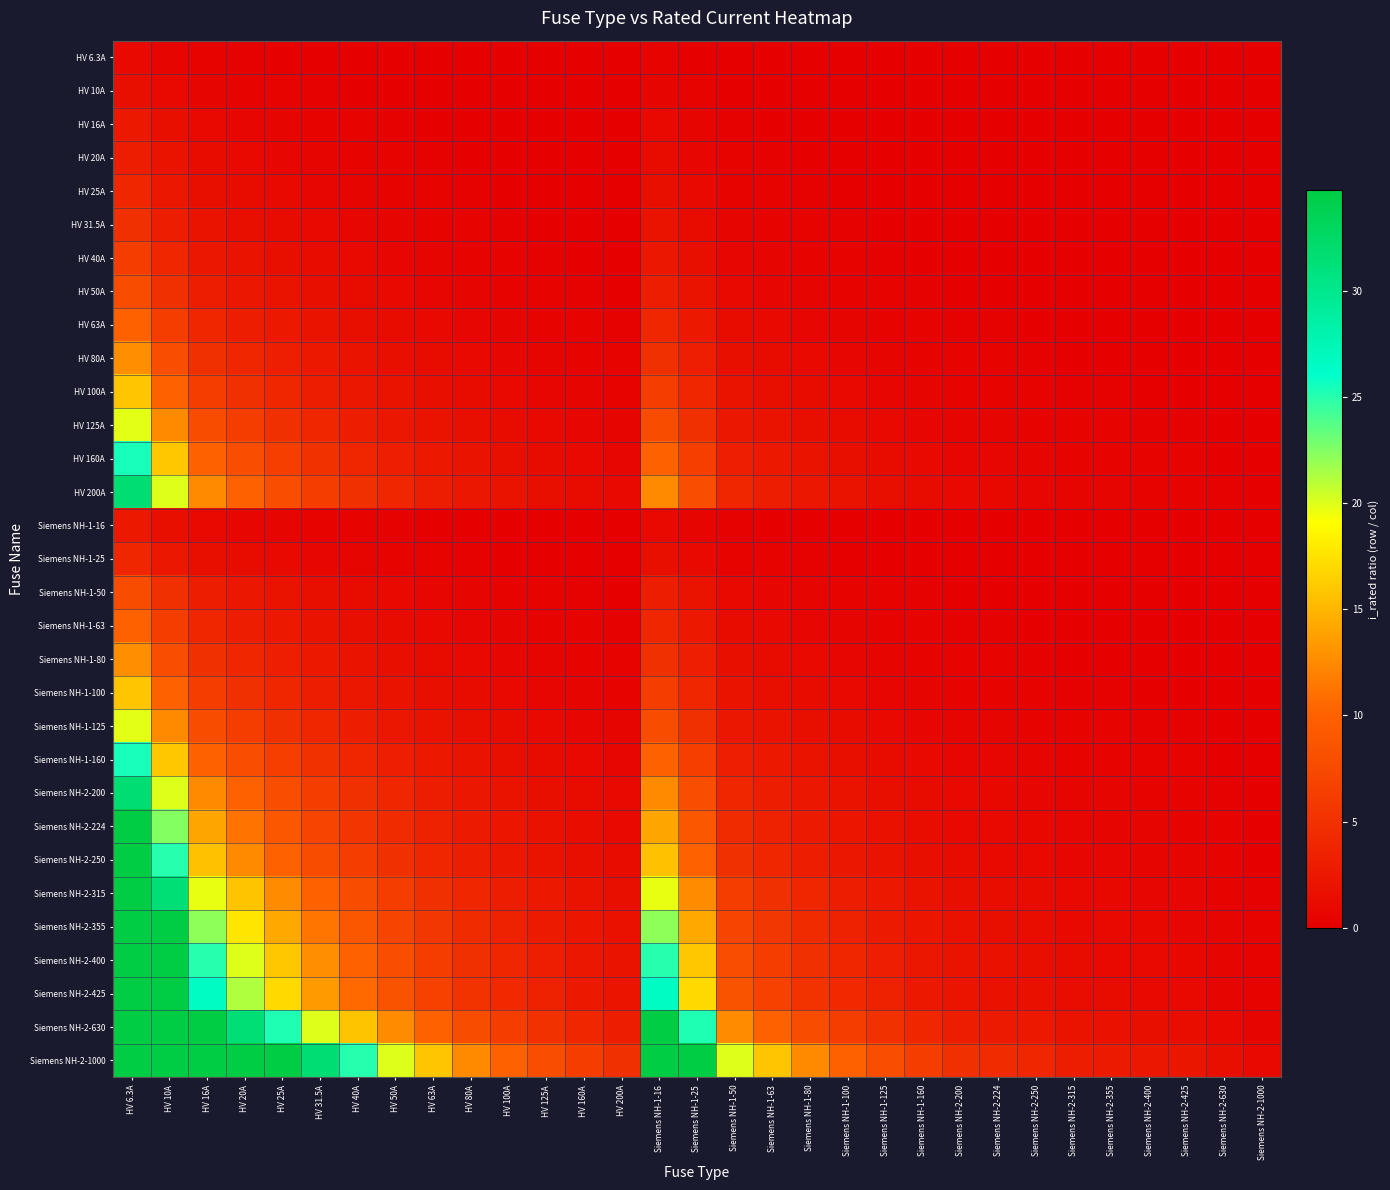

Reading left to right, list all the values displayed in this chart.

HV 6.3A: HV 6.3A=1.0	HV 10A=0.6	HV 16A=0.4	HV 20A=0.3	HV 25A=0.3	HV 31.5A=0.2	HV 40A=0.2	HV 50A=0.1	HV 63A=0.1	HV 80A=0.1	HV 100A=0.1	HV 125A=0.1	HV 160A=0.0	HV 200A=0.0	Siemens NH-1-16=0.4	Siemens NH-1-25=0.3	Siemens NH-1-50=0.1	Siemens NH-1-63=0.1	Siemens NH-1-80=0.1	Siemens NH-1-100=0.1	Siemens NH-1-125=0.1	Siemens NH-1-160=0.0	Siemens NH-2-200=0.0	Siemens NH-2-224=0.0	Siemens NH-2-250=0.0	Siemens NH-2-315=0.0	Siemens NH-2-355=0.0	Siemens NH-2-400=0.0	Siemens NH-2-425=0.0	Siemens NH-2-630=0.0	Siemens NH-2-1000=0.0
HV 10A: HV 6.3A=1.6	HV 10A=1.0	HV 16A=0.6	HV 20A=0.5	HV 25A=0.4	HV 31.5A=0.3	HV 40A=0.2	HV 50A=0.2	HV 63A=0.2	HV 80A=0.1	HV 100A=0.1	HV 125A=0.1	HV 160A=0.1	HV 200A=0.1	Siemens NH-1-16=0.6	Siemens NH-1-25=0.4	Siemens NH-1-50=0.2	Siemens NH-1-63=0.2	Siemens NH-1-80=0.1	Siemens NH-1-100=0.1	Siemens NH-1-125=0.1	Siemens NH-1-160=0.1	Siemens NH-2-200=0.1	Siemens NH-2-224=0.0	Siemens NH-2-250=0.0	Siemens NH-2-315=0.0	Siemens NH-2-355=0.0	Siemens NH-2-400=0.0	Siemens NH-2-425=0.0	Siemens NH-2-630=0.0	Siemens NH-2-1000=0.0
HV 16A: HV 6.3A=2.5	HV 10A=1.6	HV 16A=1.0	HV 20A=0.8	HV 25A=0.6	HV 31.5A=0.5	HV 40A=0.4	HV 50A=0.3	HV 63A=0.3	HV 80A=0.2	HV 100A=0.2	HV 125A=0.1	HV 160A=0.1	HV 200A=0.1	Siemens NH-1-16=1.0	Siemens NH-1-25=0.6	Siemens NH-1-50=0.3	Siemens NH-1-63=0.3	Siemens NH-1-80=0.2	Siemens NH-1-100=0.2	Siemens NH-1-125=0.1	Siemens NH-1-160=0.1	Siemens NH-2-200=0.1	Siemens NH-2-224=0.1	Siemens NH-2-250=0.1	Siemens NH-2-315=0.1	Siemens NH-2-355=0.0	Siemens NH-2-400=0.0	Siemens NH-2-425=0.0	Siemens NH-2-630=0.0	Siemens NH-2-1000=0.0
HV 20A: HV 6.3A=3.2	HV 10A=2.0	HV 16A=1.2	HV 20A=1.0	HV 25A=0.8	HV 31.5A=0.6	HV 40A=0.5	HV 50A=0.4	HV 63A=0.3	HV 80A=0.2	HV 100A=0.2	HV 125A=0.2	HV 160A=0.1	HV 200A=0.1	Siemens NH-1-16=1.2	Siemens NH-1-25=0.8	Siemens NH-1-50=0.4	Siemens NH-1-63=0.3	Siemens NH-1-80=0.2	Siemens NH-1-100=0.2	Siemens NH-1-125=0.2	Siemens NH-1-160=0.1	Siemens NH-2-200=0.1	Siemens NH-2-224=0.1	Siemens NH-2-250=0.1	Siemens NH-2-315=0.1	Siemens NH-2-355=0.1	Siemens NH-2-400=0.1	Siemens NH-2-425=0.0	Siemens NH-2-630=0.0	Siemens NH-2-1000=0.0
HV 25A: HV 6.3A=4.0	HV 10A=2.5	HV 16A=1.6	HV 20A=1.2	HV 25A=1.0	HV 31.5A=0.8	HV 40A=0.6	HV 50A=0.5	HV 63A=0.4	HV 80A=0.3	HV 100A=0.2	HV 125A=0.2	HV 160A=0.2	HV 200A=0.1	Siemens NH-1-16=1.6	Siemens NH-1-25=1.0	Siemens NH-1-50=0.5	Siemens NH-1-63=0.4	Siemens NH-1-80=0.3	Siemens NH-1-100=0.2	Siemens NH-1-125=0.2	Siemens NH-1-160=0.2	Siemens NH-2-200=0.1	Siemens NH-2-224=0.1	Siemens NH-2-250=0.1	Siemens NH-2-315=0.1	Siemens NH-2-355=0.1	Siemens NH-2-400=0.1	Siemens NH-2-425=0.1	Siemens NH-2-630=0.0	Siemens NH-2-1000=0.0
HV 31.5A: HV 6.3A=5.0	HV 10A=3.1	HV 16A=2.0	HV 20A=1.6	HV 25A=1.3	HV 31.5A=1.0	HV 40A=0.8	HV 50A=0.6	HV 63A=0.5	HV 80A=0.4	HV 100A=0.3	HV 125A=0.3	HV 160A=0.2	HV 200A=0.2	Siemens NH-1-16=2.0	Siemens NH-1-25=1.3	Siemens NH-1-50=0.6	Siemens NH-1-63=0.5	Siemens NH-1-80=0.4	Siemens NH-1-100=0.3	Siemens NH-1-125=0.3	Siemens NH-1-160=0.2	Siemens NH-2-200=0.2	Siemens NH-2-224=0.1	Siemens NH-2-250=0.1	Siemens NH-2-315=0.1	Siemens NH-2-355=0.1	Siemens NH-2-400=0.1	Siemens NH-2-425=0.1	Siemens NH-2-630=0.1	Siemens NH-2-1000=0.0
HV 40A: HV 6.3A=6.3	HV 10A=4.0	HV 16A=2.5	HV 20A=2.0	HV 25A=1.6	HV 31.5A=1.3	HV 40A=1.0	HV 50A=0.8	HV 63A=0.6	HV 80A=0.5	HV 100A=0.4	HV 125A=0.3	HV 160A=0.2	HV 200A=0.2	Siemens NH-1-16=2.5	Siemens NH-1-25=1.6	Siemens NH-1-50=0.8	Siemens NH-1-63=0.6	Siemens NH-1-80=0.5	Siemens NH-1-100=0.4	Siemens NH-1-125=0.3	Siemens NH-1-160=0.2	Siemens NH-2-200=0.2	Siemens NH-2-224=0.2	Siemens NH-2-250=0.2	Siemens NH-2-315=0.1	Siemens NH-2-355=0.1	Siemens NH-2-400=0.1	Siemens NH-2-425=0.1	Siemens NH-2-630=0.1	Siemens NH-2-1000=0.0
HV 50A: HV 6.3A=7.9	HV 10A=5.0	HV 16A=3.1	HV 20A=2.5	HV 25A=2.0	HV 31.5A=1.6	HV 40A=1.2	HV 50A=1.0	HV 63A=0.8	HV 80A=0.6	HV 100A=0.5	HV 125A=0.4	HV 160A=0.3	HV 200A=0.2	Siemens NH-1-16=3.1	Siemens NH-1-25=2.0	Siemens NH-1-50=1.0	Siemens NH-1-63=0.8	Siemens NH-1-80=0.6	Siemens NH-1-100=0.5	Siemens NH-1-125=0.4	Siemens NH-1-160=0.3	Siemens NH-2-200=0.2	Siemens NH-2-224=0.2	Siemens NH-2-250=0.2	Siemens NH-2-315=0.2	Siemens NH-2-355=0.1	Siemens NH-2-400=0.1	Siemens NH-2-425=0.1	Siemens NH-2-630=0.1	Siemens NH-2-1000=0.1
HV 63A: HV 6.3A=10.0	HV 10A=6.3	HV 16A=3.9	HV 20A=3.1	HV 25A=2.5	HV 31.5A=2.0	HV 40A=1.6	HV 50A=1.3	HV 63A=1.0	HV 80A=0.8	HV 100A=0.6	HV 125A=0.5	HV 160A=0.4	HV 200A=0.3	Siemens NH-1-16=3.9	Siemens NH-1-25=2.5	Siemens NH-1-50=1.3	Siemens NH-1-63=1.0	Siemens NH-1-80=0.8	Siemens NH-1-100=0.6	Siemens NH-1-125=0.5	Siemens NH-1-160=0.4	Siemens NH-2-200=0.3	Siemens NH-2-224=0.3	Siemens NH-2-250=0.3	Siemens NH-2-315=0.2	Siemens NH-2-355=0.2	Siemens NH-2-400=0.2	Siemens NH-2-425=0.1	Siemens NH-2-630=0.1	Siemens NH-2-1000=0.1
HV 80A: HV 6.3A=12.7	HV 10A=8.0	HV 16A=5.0	HV 20A=4.0	HV 25A=3.2	HV 31.5A=2.5	HV 40A=2.0	HV 50A=1.6	HV 63A=1.3	HV 80A=1.0	HV 100A=0.8	HV 125A=0.6	HV 160A=0.5	HV 200A=0.4	Siemens NH-1-16=5.0	Siemens NH-1-25=3.2	Siemens NH-1-50=1.6	Siemens NH-1-63=1.3	Siemens NH-1-80=1.0	Siemens NH-1-100=0.8	Siemens NH-1-125=0.6	Siemens NH-1-160=0.5	Siemens NH-2-200=0.4	Siemens NH-2-224=0.4	Siemens NH-2-250=0.3	Siemens NH-2-315=0.3	Siemens NH-2-355=0.2	Siemens NH-2-400=0.2	Siemens NH-2-425=0.2	Siemens NH-2-630=0.1	Siemens NH-2-1000=0.1
HV 100A: HV 6.3A=15.9	HV 10A=10.0	HV 16A=6.2	HV 20A=5.0	HV 25A=4.0	HV 31.5A=3.2	HV 40A=2.5	HV 50A=2.0	HV 63A=1.6	HV 80A=1.2	HV 100A=1.0	HV 125A=0.8	HV 160A=0.6	HV 200A=0.5	Siemens NH-1-16=6.2	Siemens NH-1-25=4.0	Siemens NH-1-50=2.0	Siemens NH-1-63=1.6	Siemens NH-1-80=1.2	Siemens NH-1-100=1.0	Siemens NH-1-125=0.8	Siemens NH-1-160=0.6	Siemens NH-2-200=0.5	Siemens NH-2-224=0.4	Siemens NH-2-250=0.4	Siemens NH-2-315=0.3	Siemens NH-2-355=0.3	Siemens NH-2-400=0.2	Siemens NH-2-425=0.2	Siemens NH-2-630=0.2	Siemens NH-2-1000=0.1
HV 125A: HV 6.3A=19.8	HV 10A=12.5	HV 16A=7.8	HV 20A=6.2	HV 25A=5.0	HV 31.5A=4.0	HV 40A=3.1	HV 50A=2.5	HV 63A=2.0	HV 80A=1.6	HV 100A=1.2	HV 125A=1.0	HV 160A=0.8	HV 200A=0.6	Siemens NH-1-16=7.8	Siemens NH-1-25=5.0	Siemens NH-1-50=2.5	Siemens NH-1-63=2.0	Siemens NH-1-80=1.6	Siemens NH-1-100=1.2	Siemens NH-1-125=1.0	Siemens NH-1-160=0.8	Siemens NH-2-200=0.6	Siemens NH-2-224=0.6	Siemens NH-2-250=0.5	Siemens NH-2-315=0.4	Siemens NH-2-355=0.4	Siemens NH-2-400=0.3	Siemens NH-2-425=0.3	Siemens NH-2-630=0.2	Siemens NH-2-1000=0.1
HV 160A: HV 6.3A=25.4	HV 10A=16.0	HV 16A=10.0	HV 20A=8.0	HV 25A=6.4	HV 31.5A=5.1	HV 40A=4.0	HV 50A=3.2	HV 63A=2.5	HV 80A=2.0	HV 100A=1.6	HV 125A=1.3	HV 160A=1.0	HV 200A=0.8	Siemens NH-1-16=10.0	Siemens NH-1-25=6.4	Siemens NH-1-50=3.2	Siemens NH-1-63=2.5	Siemens NH-1-80=2.0	Siemens NH-1-100=1.6	Siemens NH-1-125=1.3	Siemens NH-1-160=1.0	Siemens NH-2-200=0.8	Siemens NH-2-224=0.7	Siemens NH-2-250=0.6	Siemens NH-2-315=0.5	Siemens NH-2-355=0.5	Siemens NH-2-400=0.4	Siemens NH-2-425=0.4	Siemens NH-2-630=0.3	Siemens NH-2-1000=0.2
HV 200A: HV 6.3A=31.7	HV 10A=20.0	HV 16A=12.5	HV 20A=10.0	HV 25A=8.0	HV 31.5A=6.3	HV 40A=5.0	HV 50A=4.0	HV 63A=3.2	HV 80A=2.5	HV 100A=2.0	HV 125A=1.6	HV 160A=1.2	HV 200A=1.0	Siemens NH-1-16=12.5	Siemens NH-1-25=8.0	Siemens NH-1-50=4.0	Siemens NH-1-63=3.2	Siemens NH-1-80=2.5	Siemens NH-1-100=2.0	Siemens NH-1-125=1.6	Siemens NH-1-160=1.2	Siemens NH-2-200=1.0	Siemens NH-2-224=0.9	Siemens NH-2-250=0.8	Siemens NH-2-315=0.6	Siemens NH-2-355=0.6	Siemens NH-2-400=0.5	Siemens NH-2-425=0.5	Siemens NH-2-630=0.3	Siemens NH-2-1000=0.2
Siemens NH-1-16: HV 6.3A=2.5	HV 10A=1.6	HV 16A=1.0	HV 20A=0.8	HV 25A=0.6	HV 31.5A=0.5	HV 40A=0.4	HV 50A=0.3	HV 63A=0.3	HV 80A=0.2	HV 100A=0.2	HV 125A=0.1	HV 160A=0.1	HV 200A=0.1	Siemens NH-1-16=1.0	Siemens NH-1-25=0.6	Siemens NH-1-50=0.3	Siemens NH-1-63=0.3	Siemens NH-1-80=0.2	Siemens NH-1-100=0.2	Siemens NH-1-125=0.1	Siemens NH-1-160=0.1	Siemens NH-2-200=0.1	Siemens NH-2-224=0.1	Siemens NH-2-250=0.1	Siemens NH-2-315=0.1	Siemens NH-2-355=0.0	Siemens NH-2-400=0.0	Siemens NH-2-425=0.0	Siemens NH-2-630=0.0	Siemens NH-2-1000=0.0
Siemens NH-1-25: HV 6.3A=4.0	HV 10A=2.5	HV 16A=1.6	HV 20A=1.2	HV 25A=1.0	HV 31.5A=0.8	HV 40A=0.6	HV 50A=0.5	HV 63A=0.4	HV 80A=0.3	HV 100A=0.2	HV 125A=0.2	HV 160A=0.2	HV 200A=0.1	Siemens NH-1-16=1.6	Siemens NH-1-25=1.0	Siemens NH-1-50=0.5	Siemens NH-1-63=0.4	Siemens NH-1-80=0.3	Siemens NH-1-100=0.2	Siemens NH-1-125=0.2	Siemens NH-1-160=0.2	Siemens NH-2-200=0.1	Siemens NH-2-224=0.1	Siemens NH-2-250=0.1	Siemens NH-2-315=0.1	Siemens NH-2-355=0.1	Siemens NH-2-400=0.1	Siemens NH-2-425=0.1	Siemens NH-2-630=0.0	Siemens NH-2-1000=0.0
Siemens NH-1-50: HV 6.3A=7.9	HV 10A=5.0	HV 16A=3.1	HV 20A=2.5	HV 25A=2.0	HV 31.5A=1.6	HV 40A=1.2	HV 50A=1.0	HV 63A=0.8	HV 80A=0.6	HV 100A=0.5	HV 125A=0.4	HV 160A=0.3	HV 200A=0.2	Siemens NH-1-16=3.1	Siemens NH-1-25=2.0	Siemens NH-1-50=1.0	Siemens NH-1-63=0.8	Siemens NH-1-80=0.6	Siemens NH-1-100=0.5	Siemens NH-1-125=0.4	Siemens NH-1-160=0.3	Siemens NH-2-200=0.2	Siemens NH-2-224=0.2	Siemens NH-2-250=0.2	Siemens NH-2-315=0.2	Siemens NH-2-355=0.1	Siemens NH-2-400=0.1	Siemens NH-2-425=0.1	Siemens NH-2-630=0.1	Siemens NH-2-1000=0.1
Siemens NH-1-63: HV 6.3A=10.0	HV 10A=6.3	HV 16A=3.9	HV 20A=3.1	HV 25A=2.5	HV 31.5A=2.0	HV 40A=1.6	HV 50A=1.3	HV 63A=1.0	HV 80A=0.8	HV 100A=0.6	HV 125A=0.5	HV 160A=0.4	HV 200A=0.3	Siemens NH-1-16=3.9	Siemens NH-1-25=2.5	Siemens NH-1-50=1.3	Siemens NH-1-63=1.0	Siemens NH-1-80=0.8	Siemens NH-1-100=0.6	Siemens NH-1-125=0.5	Siemens NH-1-160=0.4	Siemens NH-2-200=0.3	Siemens NH-2-224=0.3	Siemens NH-2-250=0.3	Siemens NH-2-315=0.2	Siemens NH-2-355=0.2	Siemens NH-2-400=0.2	Siemens NH-2-425=0.1	Siemens NH-2-630=0.1	Siemens NH-2-1000=0.1
Siemens NH-1-80: HV 6.3A=12.7	HV 10A=8.0	HV 16A=5.0	HV 20A=4.0	HV 25A=3.2	HV 31.5A=2.5	HV 40A=2.0	HV 50A=1.6	HV 63A=1.3	HV 80A=1.0	HV 100A=0.8	HV 125A=0.6	HV 160A=0.5	HV 200A=0.4	Siemens NH-1-16=5.0	Siemens NH-1-25=3.2	Siemens NH-1-50=1.6	Siemens NH-1-63=1.3	Siemens NH-1-80=1.0	Siemens NH-1-100=0.8	Siemens NH-1-125=0.6	Siemens NH-1-160=0.5	Siemens NH-2-200=0.4	Siemens NH-2-224=0.4	Siemens NH-2-250=0.3	Siemens NH-2-315=0.3	Siemens NH-2-355=0.2	Siemens NH-2-400=0.2	Siemens NH-2-425=0.2	Siemens NH-2-630=0.1	Siemens NH-2-1000=0.1
Siemens NH-1-100: HV 6.3A=15.9	HV 10A=10.0	HV 16A=6.2	HV 20A=5.0	HV 25A=4.0	HV 31.5A=3.2	HV 40A=2.5	HV 50A=2.0	HV 63A=1.6	HV 80A=1.2	HV 100A=1.0	HV 125A=0.8	HV 160A=0.6	HV 200A=0.5	Siemens NH-1-16=6.2	Siemens NH-1-25=4.0	Siemens NH-1-50=2.0	Siemens NH-1-63=1.6	Siemens NH-1-80=1.2	Siemens NH-1-100=1.0	Siemens NH-1-125=0.8	Siemens NH-1-160=0.6	Siemens NH-2-200=0.5	Siemens NH-2-224=0.4	Siemens NH-2-250=0.4	Siemens NH-2-315=0.3	Siemens NH-2-355=0.3	Siemens NH-2-400=0.2	Siemens NH-2-425=0.2	Siemens NH-2-630=0.2	Siemens NH-2-1000=0.1
Siemens NH-1-125: HV 6.3A=19.8	HV 10A=12.5	HV 16A=7.8	HV 20A=6.2	HV 25A=5.0	HV 31.5A=4.0	HV 40A=3.1	HV 50A=2.5	HV 63A=2.0	HV 80A=1.6	HV 100A=1.2	HV 125A=1.0	HV 160A=0.8	HV 200A=0.6	Siemens NH-1-16=7.8	Siemens NH-1-25=5.0	Siemens NH-1-50=2.5	Siemens NH-1-63=2.0	Siemens NH-1-80=1.6	Siemens NH-1-100=1.2	Siemens NH-1-125=1.0	Siemens NH-1-160=0.8	Siemens NH-2-200=0.6	Siemens NH-2-224=0.6	Siemens NH-2-250=0.5	Siemens NH-2-315=0.4	Siemens NH-2-355=0.4	Siemens NH-2-400=0.3	Siemens NH-2-425=0.3	Siemens NH-2-630=0.2	Siemens NH-2-1000=0.1
Siemens NH-1-160: HV 6.3A=25.4	HV 10A=16.0	HV 16A=10.0	HV 20A=8.0	HV 25A=6.4	HV 31.5A=5.1	HV 40A=4.0	HV 50A=3.2	HV 63A=2.5	HV 80A=2.0	HV 100A=1.6	HV 125A=1.3	HV 160A=1.0	HV 200A=0.8	Siemens NH-1-16=10.0	Siemens NH-1-25=6.4	Siemens NH-1-50=3.2	Siemens NH-1-63=2.5	Siemens NH-1-80=2.0	Siemens NH-1-100=1.6	Siemens NH-1-125=1.3	Siemens NH-1-160=1.0	Siemens NH-2-200=0.8	Siemens NH-2-224=0.7	Siemens NH-2-250=0.6	Siemens NH-2-315=0.5	Siemens NH-2-355=0.5	Siemens NH-2-400=0.4	Siemens NH-2-425=0.4	Siemens NH-2-630=0.3	Siemens NH-2-1000=0.2
Siemens NH-2-200: HV 6.3A=31.7	HV 10A=20.0	HV 16A=12.5	HV 20A=10.0	HV 25A=8.0	HV 31.5A=6.3	HV 40A=5.0	HV 50A=4.0	HV 63A=3.2	HV 80A=2.5	HV 100A=2.0	HV 125A=1.6	HV 160A=1.2	HV 200A=1.0	Siemens NH-1-16=12.5	Siemens NH-1-25=8.0	Siemens NH-1-50=4.0	Siemens NH-1-63=3.2	Siemens NH-1-80=2.5	Siemens NH-1-100=2.0	Siemens NH-1-125=1.6	Siemens NH-1-160=1.2	Siemens NH-2-200=1.0	Siemens NH-2-224=0.9	Siemens NH-2-250=0.8	Siemens NH-2-315=0.6	Siemens NH-2-355=0.6	Siemens NH-2-400=0.5	Siemens NH-2-425=0.5	Siemens NH-2-630=0.3	Siemens NH-2-1000=0.2
Siemens NH-2-224: HV 6.3A=35.6	HV 10A=22.4	HV 16A=14.0	HV 20A=11.2	HV 25A=9.0	HV 31.5A=7.1	HV 40A=5.6	HV 50A=4.5	HV 63A=3.6	HV 80A=2.8	HV 100A=2.2	HV 125A=1.8	HV 160A=1.4	HV 200A=1.1	Siemens NH-1-16=14.0	Siemens NH-1-25=9.0	Siemens NH-1-50=4.5	Siemens NH-1-63=3.6	Siemens NH-1-80=2.8	Siemens NH-1-100=2.2	Siemens NH-1-125=1.8	Siemens NH-1-160=1.4	Siemens NH-2-200=1.1	Siemens NH-2-224=1.0	Siemens NH-2-250=0.9	Siemens NH-2-315=0.7	Siemens NH-2-355=0.6	Siemens NH-2-400=0.6	Siemens NH-2-425=0.5	Siemens NH-2-630=0.4	Siemens NH-2-1000=0.2
Siemens NH-2-250: HV 6.3A=39.7	HV 10A=25.0	HV 16A=15.6	HV 20A=12.5	HV 25A=10.0	HV 31.5A=7.9	HV 40A=6.2	HV 50A=5.0	HV 63A=4.0	HV 80A=3.1	HV 100A=2.5	HV 125A=2.0	HV 160A=1.6	HV 200A=1.2	Siemens NH-1-16=15.6	Siemens NH-1-25=10.0	Siemens NH-1-50=5.0	Siemens NH-1-63=4.0	Siemens NH-1-80=3.1	Siemens NH-1-100=2.5	Siemens NH-1-125=2.0	Siemens NH-1-160=1.6	Siemens NH-2-200=1.2	Siemens NH-2-224=1.1	Siemens NH-2-250=1.0	Siemens NH-2-315=0.8	Siemens NH-2-355=0.7	Siemens NH-2-400=0.6	Siemens NH-2-425=0.6	Siemens NH-2-630=0.4	Siemens NH-2-1000=0.2
Siemens NH-2-315: HV 6.3A=50.0	HV 10A=31.5	HV 16A=19.7	HV 20A=15.8	HV 25A=12.6	HV 31.5A=10.0	HV 40A=7.9	HV 50A=6.3	HV 63A=5.0	HV 80A=3.9	HV 100A=3.1	HV 125A=2.5	HV 160A=2.0	HV 200A=1.6	Siemens NH-1-16=19.7	Siemens NH-1-25=12.6	Siemens NH-1-50=6.3	Siemens NH-1-63=5.0	Siemens NH-1-80=3.9	Siemens NH-1-100=3.1	Siemens NH-1-125=2.5	Siemens NH-1-160=2.0	Siemens NH-2-200=1.6	Siemens NH-2-224=1.4	Siemens NH-2-250=1.3	Siemens NH-2-315=1.0	Siemens NH-2-355=0.9	Siemens NH-2-400=0.8	Siemens NH-2-425=0.7	Siemens NH-2-630=0.5	Siemens NH-2-1000=0.3
Siemens NH-2-355: HV 6.3A=56.3	HV 10A=35.5	HV 16A=22.2	HV 20A=17.8	HV 25A=14.2	HV 31.5A=11.3	HV 40A=8.9	HV 50A=7.1	HV 63A=5.6	HV 80A=4.4	HV 100A=3.5	HV 125A=2.8	HV 160A=2.2	HV 200A=1.8	Siemens NH-1-16=22.2	Siemens NH-1-25=14.2	Siemens NH-1-50=7.1	Siemens NH-1-63=5.6	Siemens NH-1-80=4.4	Siemens NH-1-100=3.5	Siemens NH-1-125=2.8	Siemens NH-1-160=2.2	Siemens NH-2-200=1.8	Siemens NH-2-224=1.6	Siemens NH-2-250=1.4	Siemens NH-2-315=1.1	Siemens NH-2-355=1.0	Siemens NH-2-400=0.9	Siemens NH-2-425=0.8	Siemens NH-2-630=0.6	Siemens NH-2-1000=0.4
Siemens NH-2-400: HV 6.3A=63.5	HV 10A=40.0	HV 16A=25.0	HV 20A=20.0	HV 25A=16.0	HV 31.5A=12.7	HV 40A=10.0	HV 50A=8.0	HV 63A=6.3	HV 80A=5.0	HV 100A=4.0	HV 125A=3.2	HV 160A=2.5	HV 200A=2.0	Siemens NH-1-16=25.0	Siemens NH-1-25=16.0	Siemens NH-1-50=8.0	Siemens NH-1-63=6.3	Siemens NH-1-80=5.0	Siemens NH-1-100=4.0	Siemens NH-1-125=3.2	Siemens NH-1-160=2.5	Siemens NH-2-200=2.0	Siemens NH-2-224=1.8	Siemens NH-2-250=1.6	Siemens NH-2-315=1.3	Siemens NH-2-355=1.1	Siemens NH-2-400=1.0	Siemens NH-2-425=0.9	Siemens NH-2-630=0.6	Siemens NH-2-1000=0.4
Siemens NH-2-425: HV 6.3A=67.5	HV 10A=42.5	HV 16A=26.6	HV 20A=21.2	HV 25A=17.0	HV 31.5A=13.5	HV 40A=10.6	HV 50A=8.5	HV 63A=6.7	HV 80A=5.3	HV 100A=4.2	HV 125A=3.4	HV 160A=2.7	HV 200A=2.1	Siemens NH-1-16=26.6	Siemens NH-1-25=17.0	Siemens NH-1-50=8.5	Siemens NH-1-63=6.7	Siemens NH-1-80=5.3	Siemens NH-1-100=4.2	Siemens NH-1-125=3.4	Siemens NH-1-160=2.7	Siemens NH-2-200=2.1	Siemens NH-2-224=1.9	Siemens NH-2-250=1.7	Siemens NH-2-315=1.3	Siemens NH-2-355=1.2	Siemens NH-2-400=1.1	Siemens NH-2-425=1.0	Siemens NH-2-630=0.7	Siemens NH-2-1000=0.4
Siemens NH-2-630: HV 6.3A=100.0	HV 10A=63.0	HV 16A=39.4	HV 20A=31.5	HV 25A=25.2	HV 31.5A=20.0	HV 40A=15.8	HV 50A=12.6	HV 63A=10.0	HV 80A=7.9	HV 100A=6.3	HV 125A=5.0	HV 160A=3.9	HV 200A=3.1	Siemens NH-1-16=39.4	Siemens NH-1-25=25.2	Siemens NH-1-50=12.6	Siemens NH-1-63=10.0	Siemens NH-1-80=7.9	Siemens NH-1-100=6.3	Siemens NH-1-125=5.0	Siemens NH-1-160=3.9	Siemens NH-2-200=3.1	Siemens NH-2-224=2.8	Siemens NH-2-250=2.5	Siemens NH-2-315=2.0	Siemens NH-2-355=1.8	Siemens NH-2-400=1.6	Siemens NH-2-425=1.5	Siemens NH-2-630=1.0	Siemens NH-2-1000=0.6
Siemens NH-2-1000: HV 6.3A=158.7	HV 10A=100.0	HV 16A=62.5	HV 20A=50.0	HV 25A=40.0	HV 31.5A=31.7	HV 40A=25.0	HV 50A=20.0	HV 63A=15.9	HV 80A=12.5	HV 100A=10.0	HV 125A=8.0	HV 160A=6.2	HV 200A=5.0	Siemens NH-1-16=62.5	Siemens NH-1-25=40.0	Siemens NH-1-50=20.0	Siemens NH-1-63=15.9	Siemens NH-1-80=12.5	Siemens NH-1-100=10.0	Siemens NH-1-125=8.0	Siemens NH-1-160=6.2	Siemens NH-2-200=5.0	Siemens NH-2-224=4.5	Siemens NH-2-250=4.0	Siemens NH-2-315=3.2	Siemens NH-2-355=2.8	Siemens NH-2-400=2.5	Siemens NH-2-425=2.4	Siemens NH-2-630=1.6	Siemens NH-2-1000=1.0